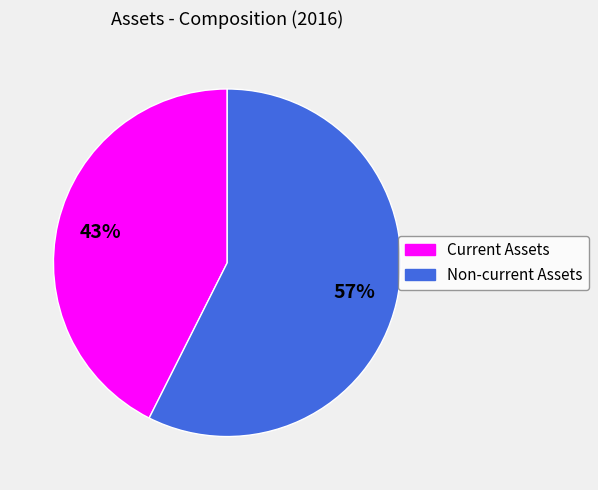

Rank the categories by value from highest to lowest.

Non-current Assets, Current Assets